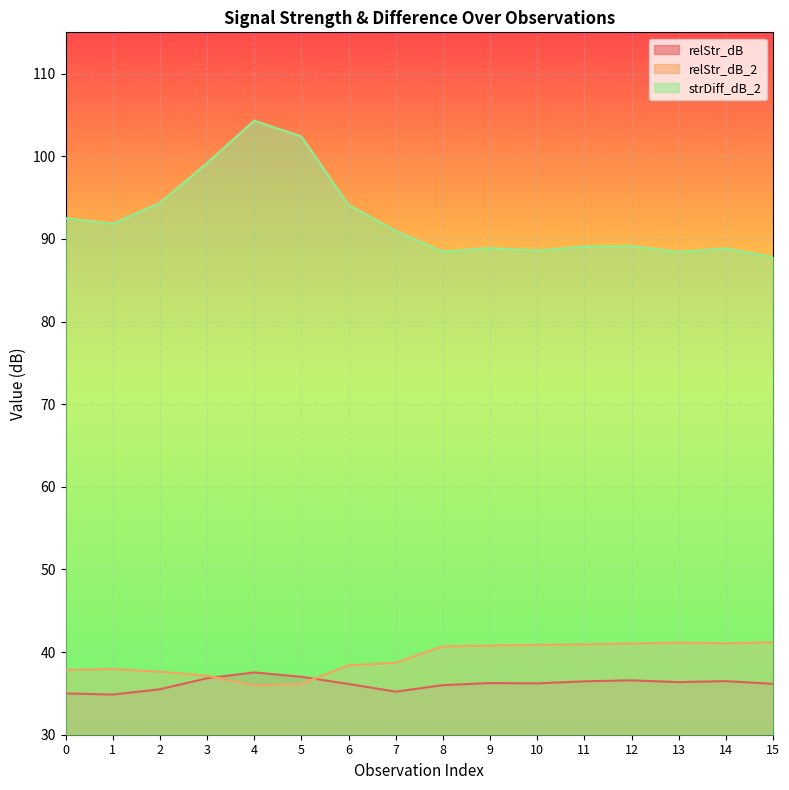

What is the spread (max minus min) of values at 4?

68.3